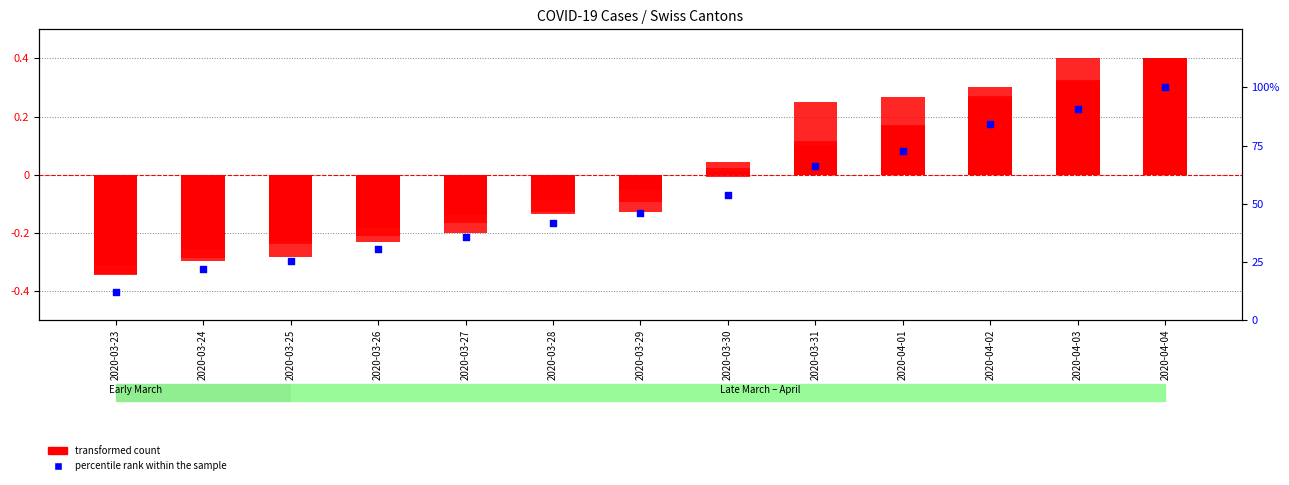

Which series reaches the maximum Y coordinate?

percentile rank within the sample